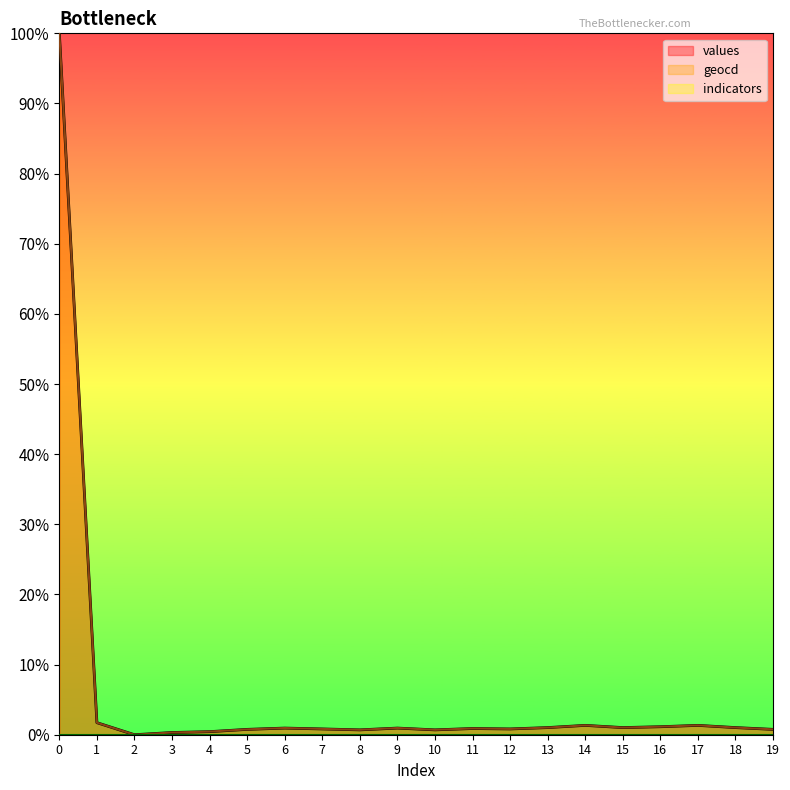

Which series has the largest range (max minus min)?

values